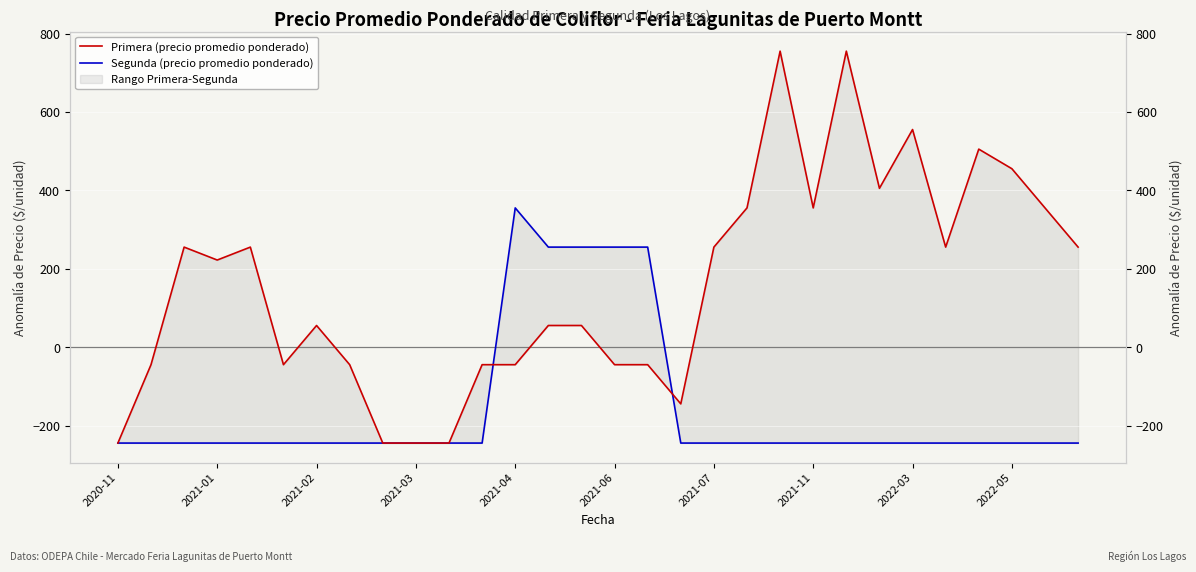

What is the greatest value displayed?

755.5